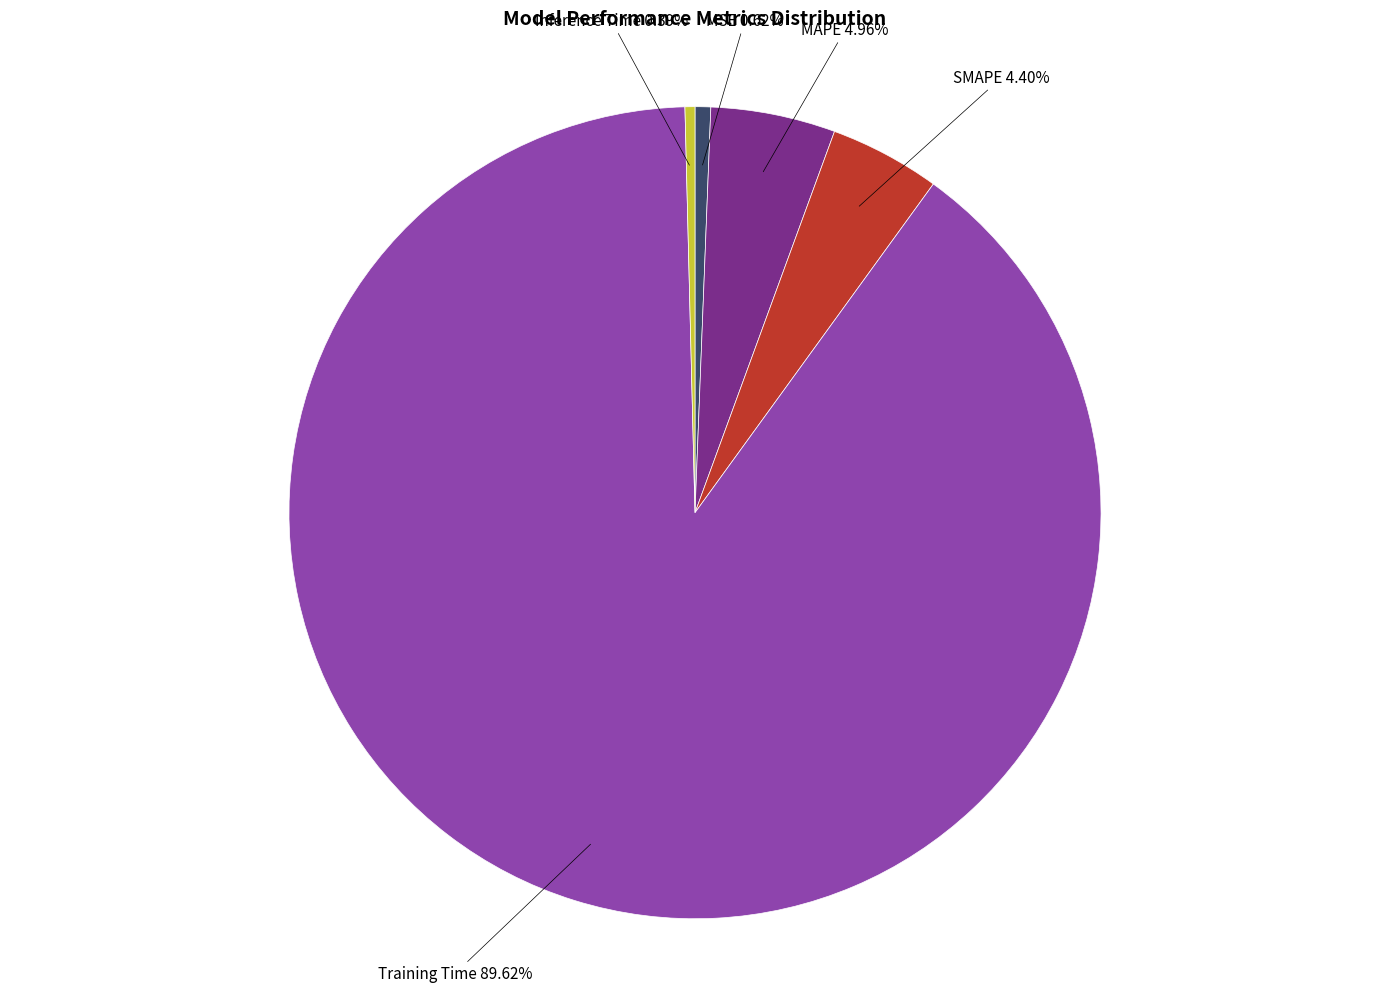

To the nearest percent, what is the difference between the largest and smallest slice percentages?

89%